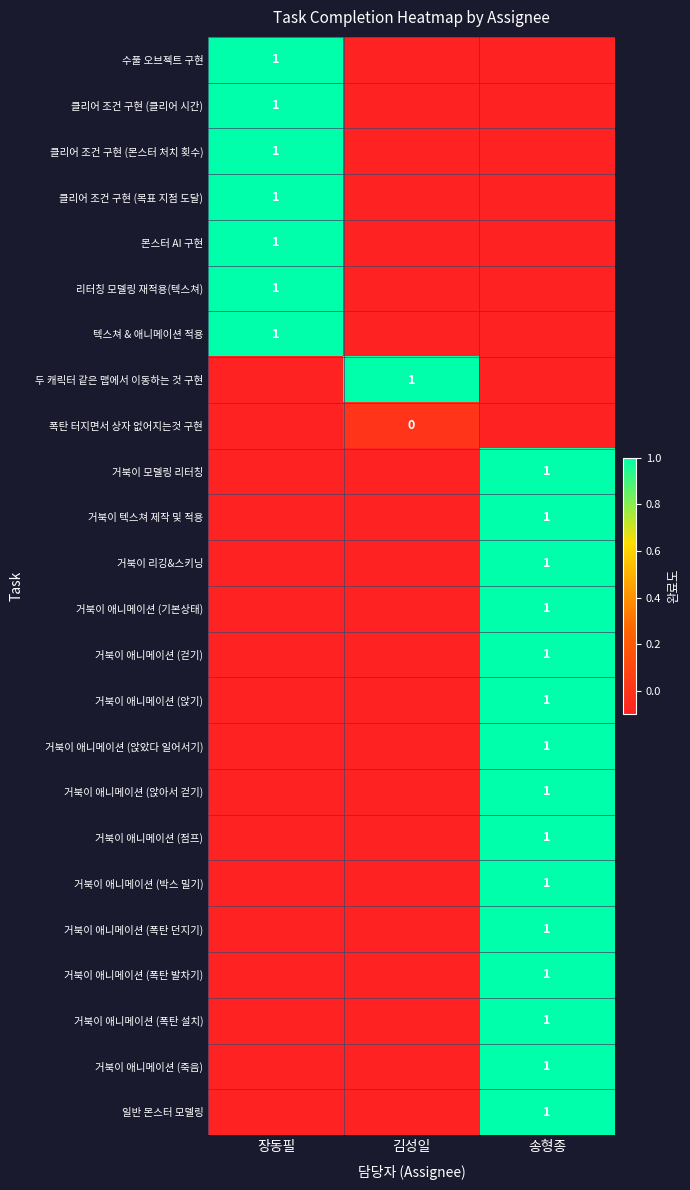

Is it true that 거북이 모델링 리터칭 equals 1.0 at 송형종?

True